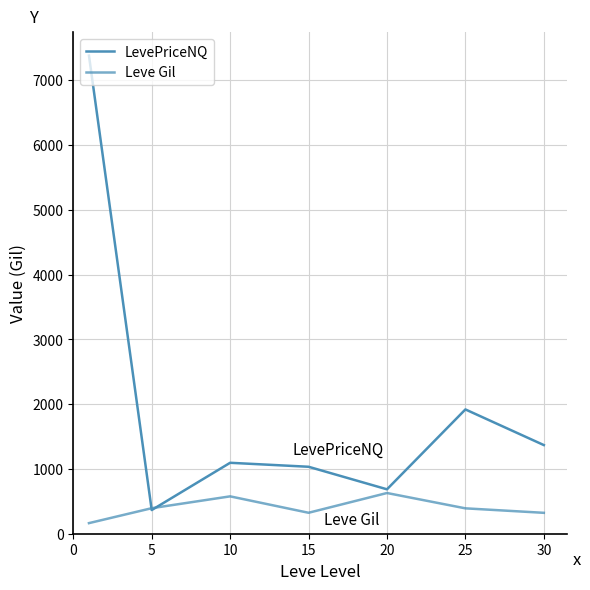

Does the chart display data point markers on the line(s)?

No